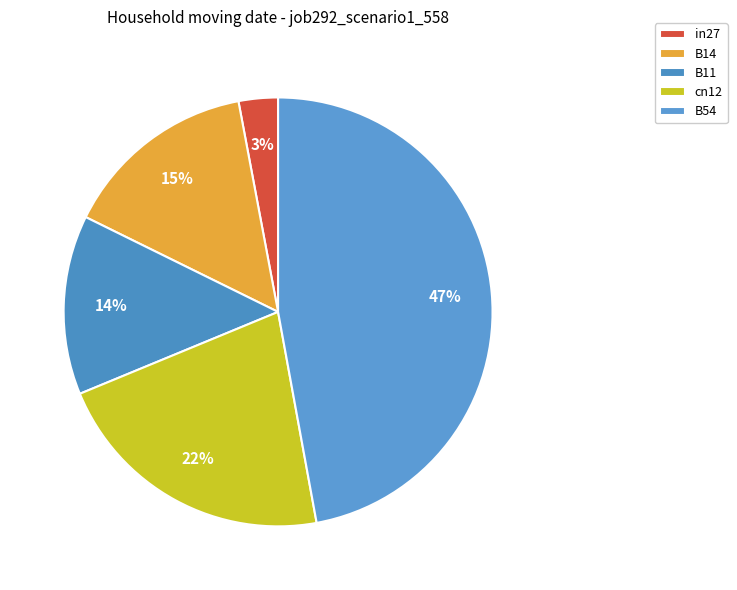

The cn12 slice represents 22% of the pie. True or false?

True